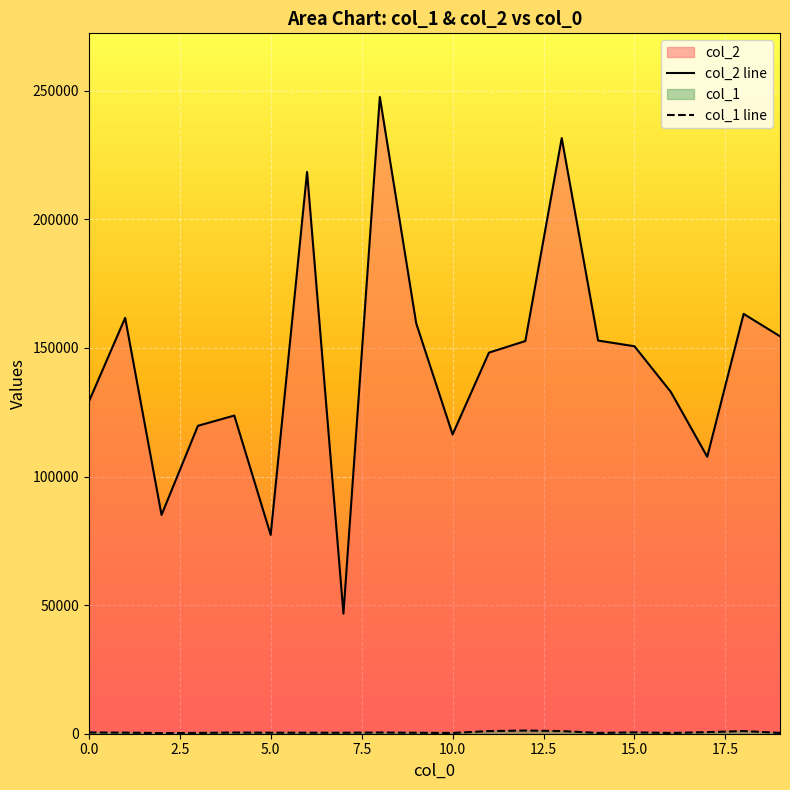

At how many categories does at least one series exceed 59239?

19